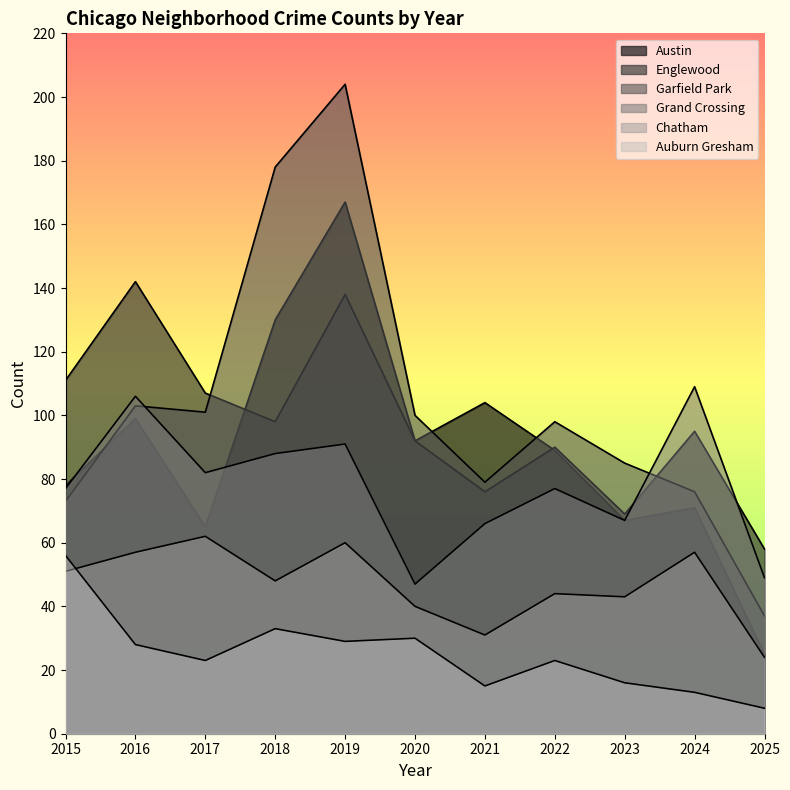

What is the maximum value for Auburn Gresham?

56